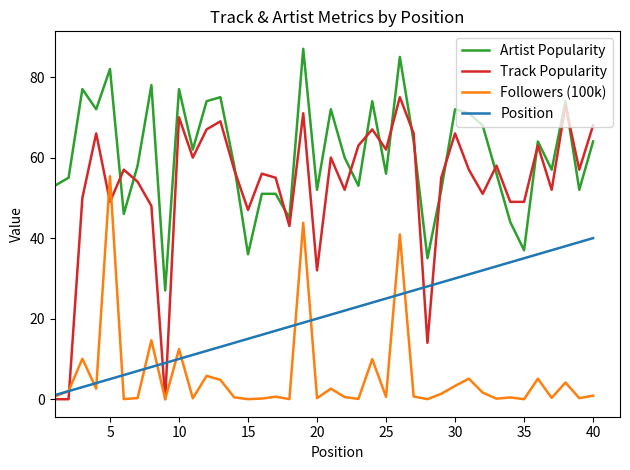

Which series has the largest total across all categories?

Artist Popularity